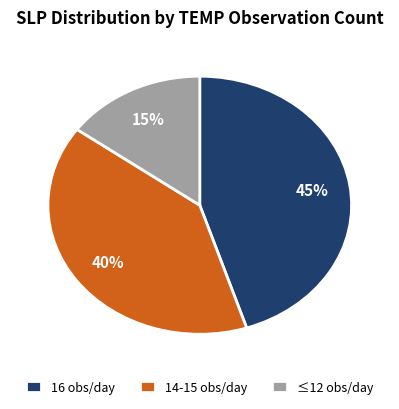

To the nearest percent, what percentage of the pie is 14-15 obs/day?

40%